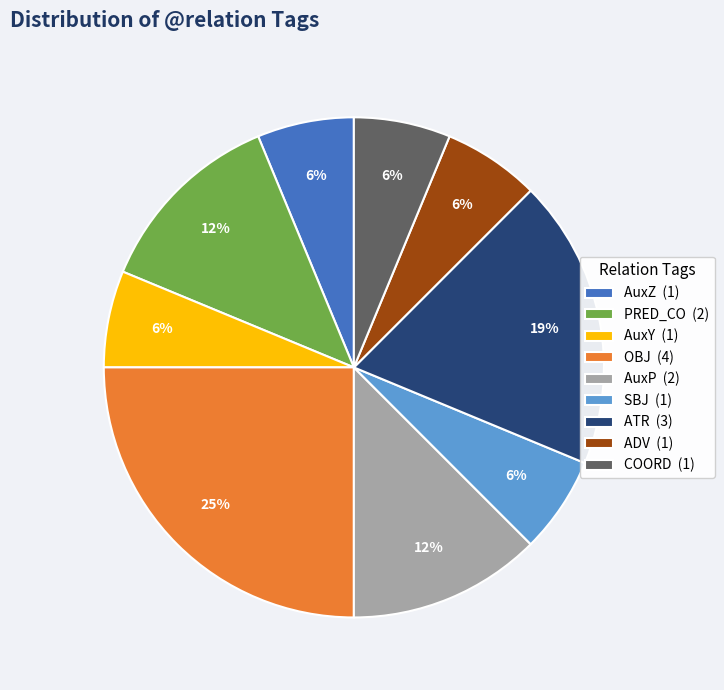

To the nearest percent, what is the difference between the largest and smallest slice percentages?

19%